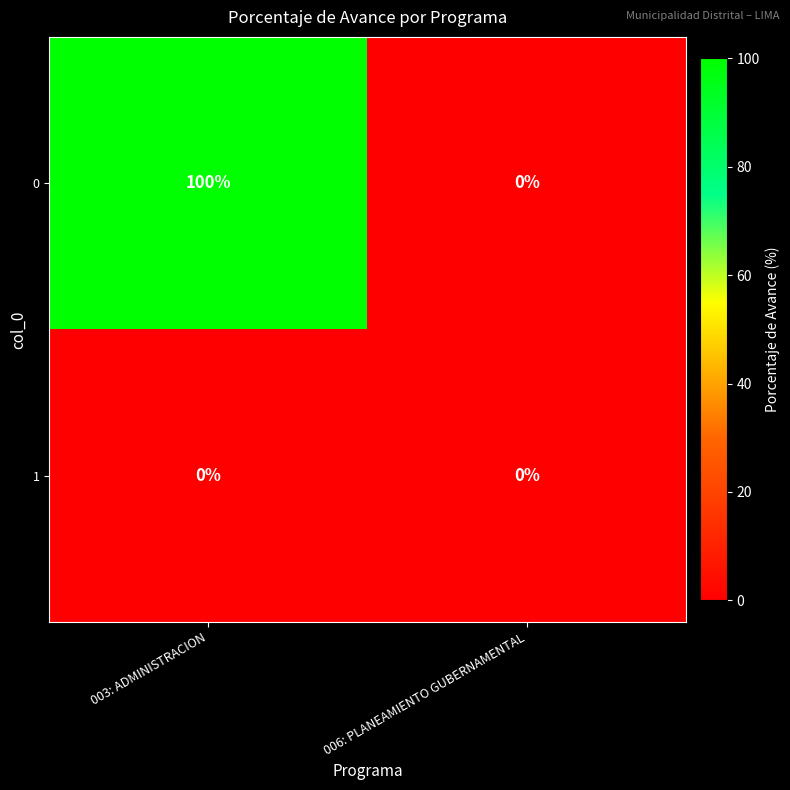

At which category is the sum across all series the highest?

003: ADMINISTRACION